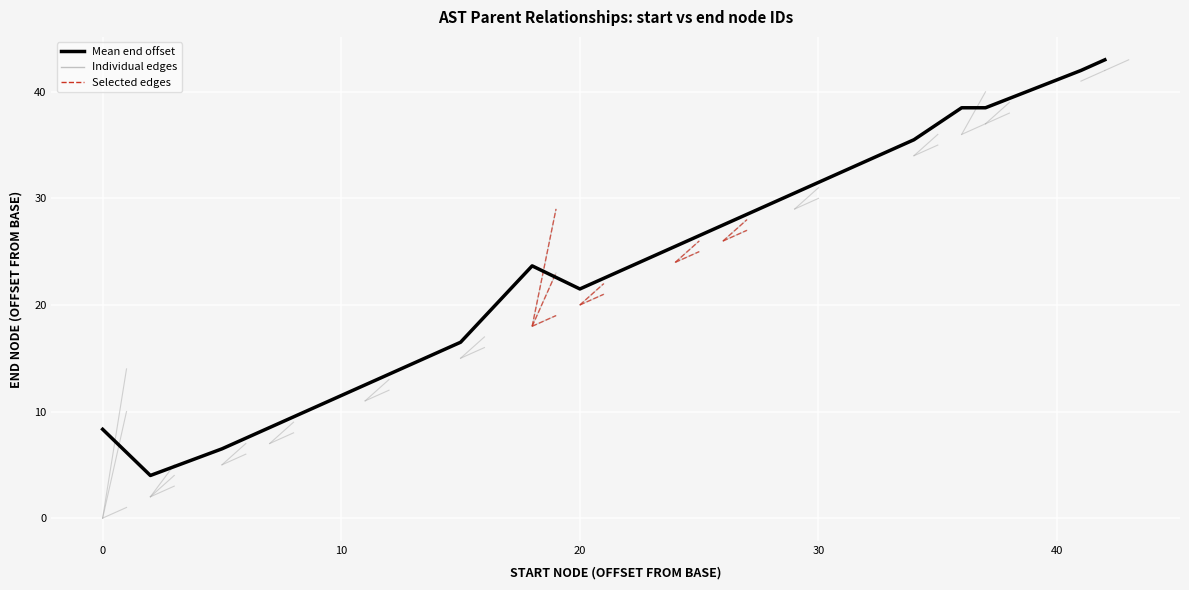

What is the difference between the maximum and minimum values?

39.0